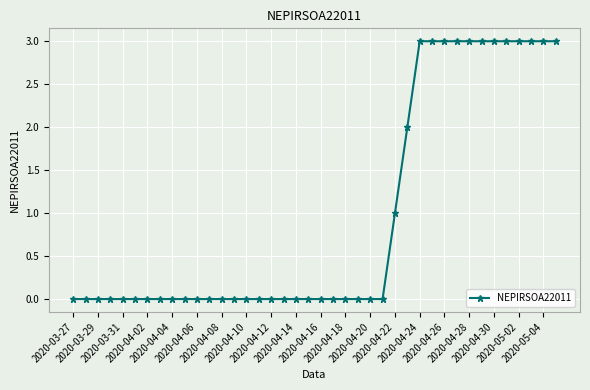

Reading left to right, transcribe all the data shown in this chart.

0	0	0	0	0	0	0	0	0	0	0	0	0	0	0	0	0	0	0	0	0	0	0	0	0	0	1	2	3	3	3	3	3	3	3	3	3	3	3	3